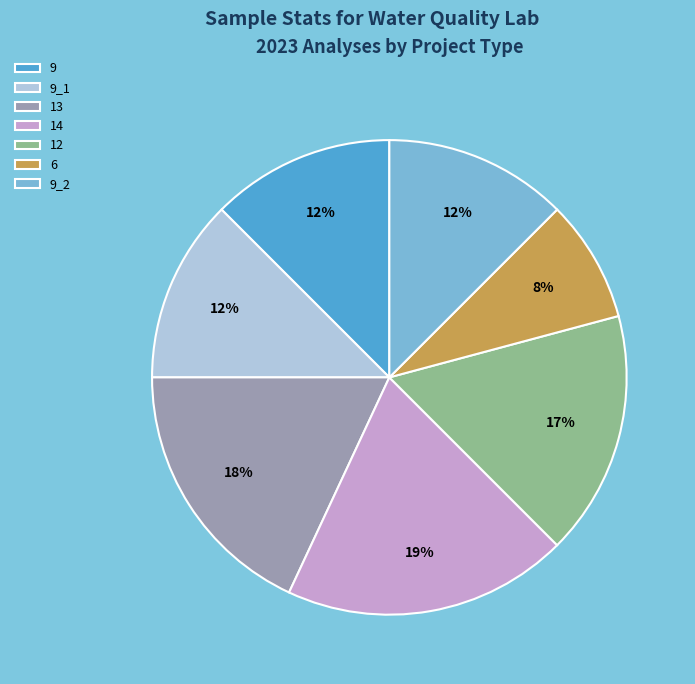

The 12 slice represents 27% of the pie. True or false?

False